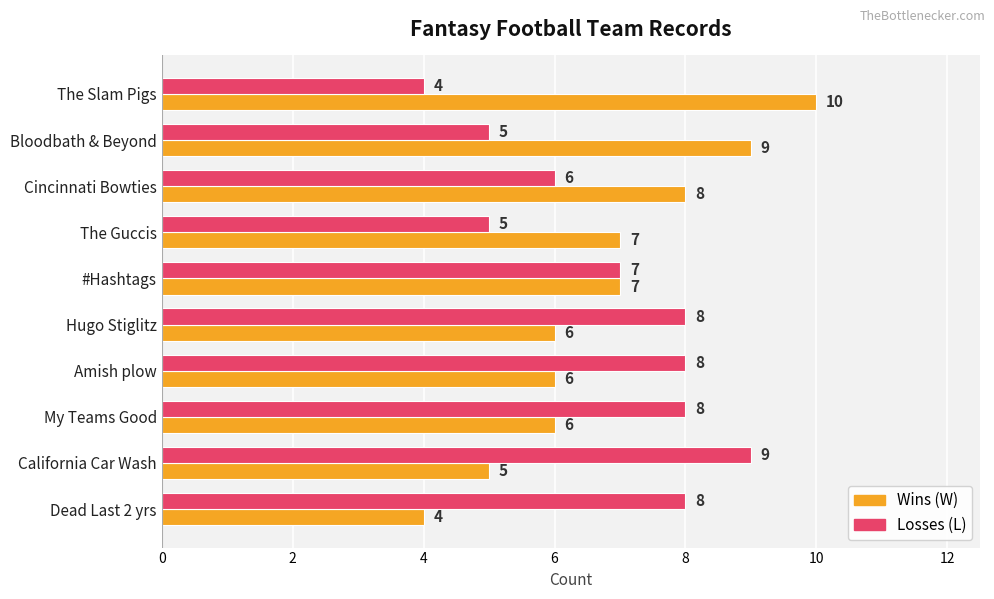

Which category has the highest value across all series?

The Slam Pigs